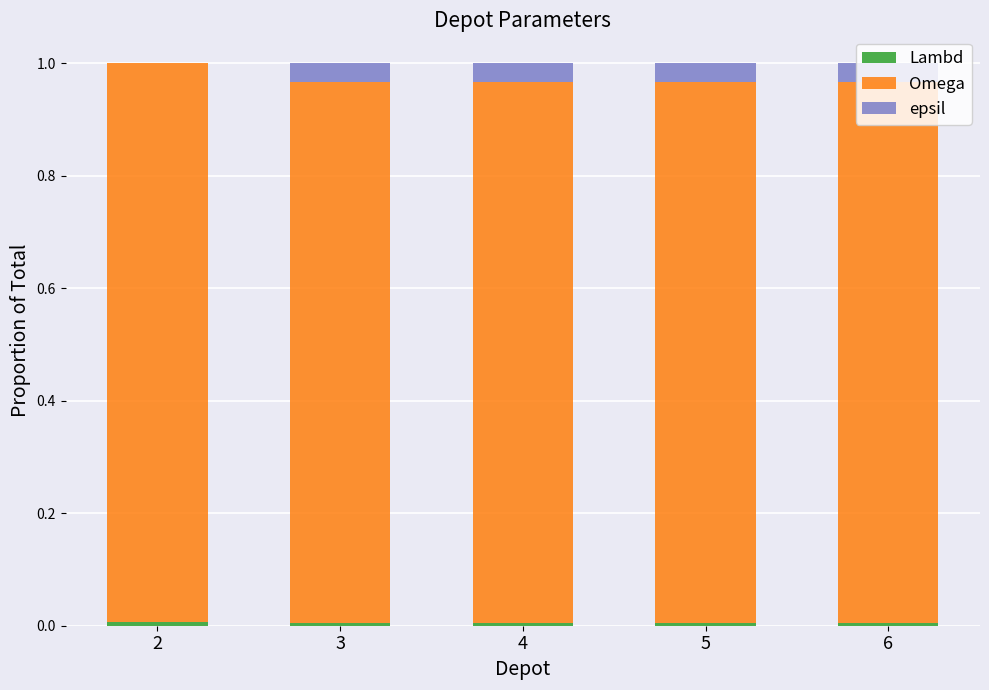

The value of epsil at 2 is 0.0. True or false?

True